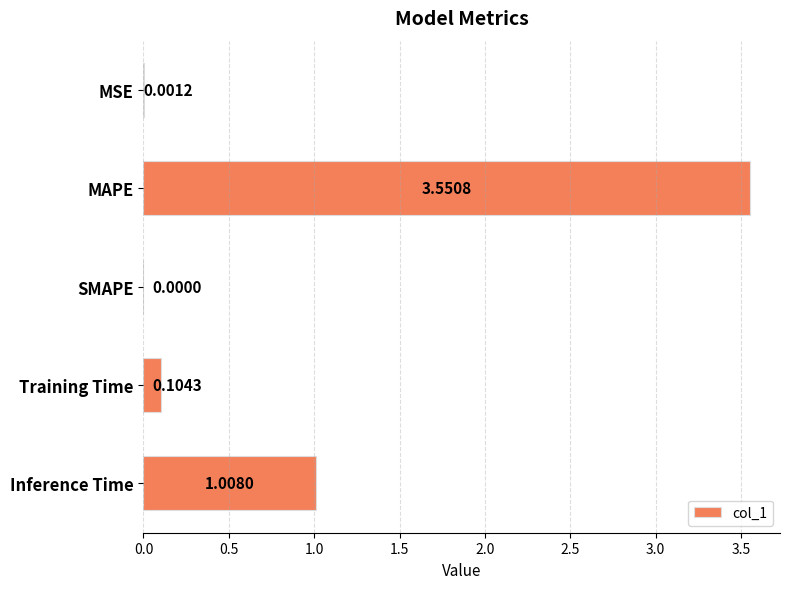

What is the sum of all values?

4.7